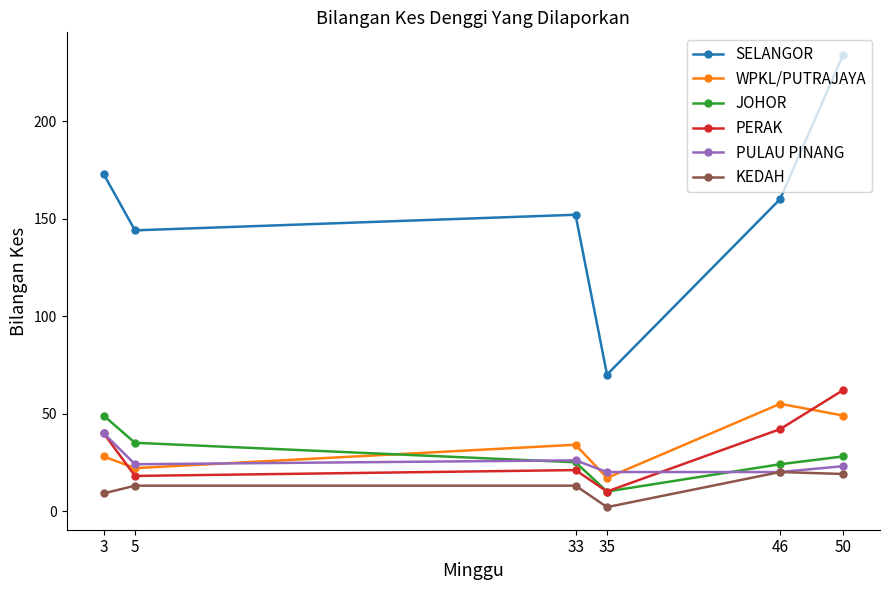

How many interior local valleys does the WPKL/PUTRAJAYA series have?

2